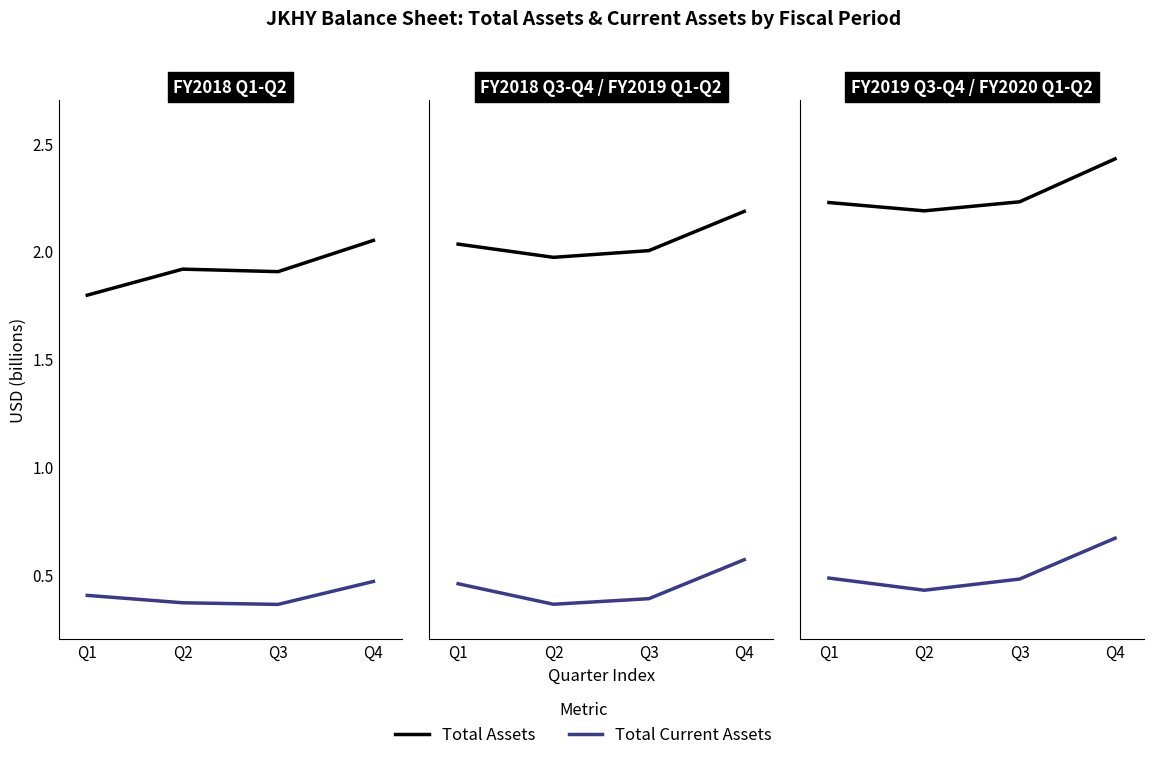

At which label does Total Current Assets reach its peak?

Q4